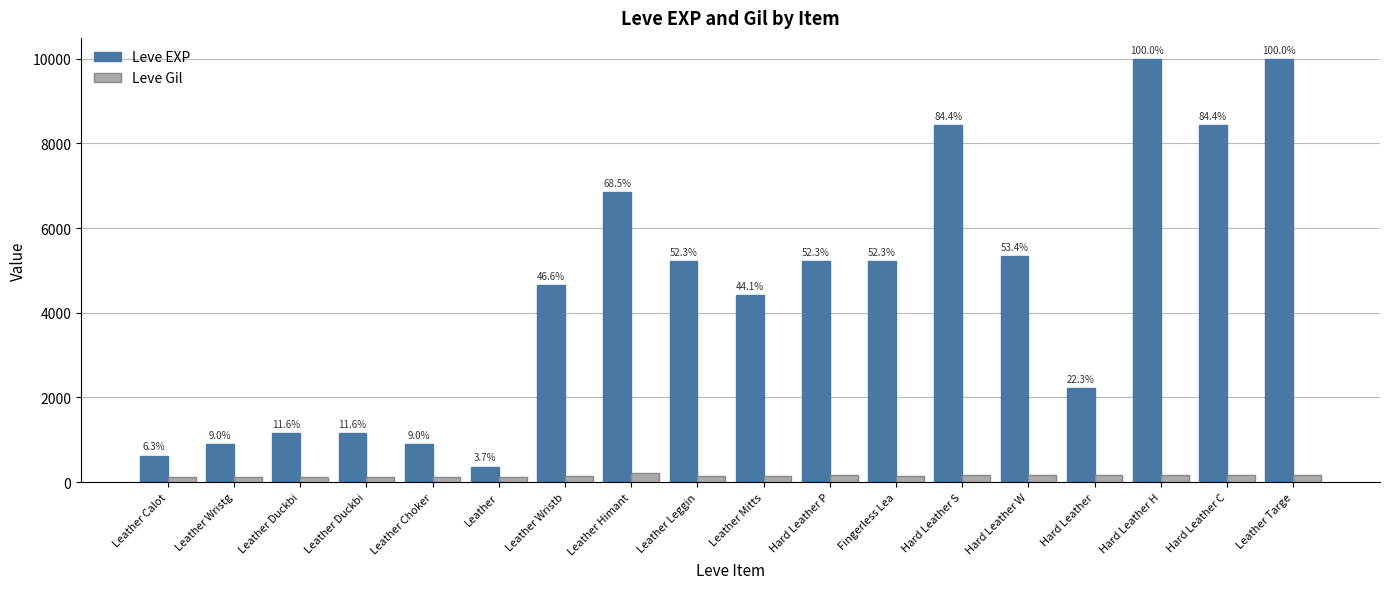

What is the total value across all series at Leather Wristg?

1012